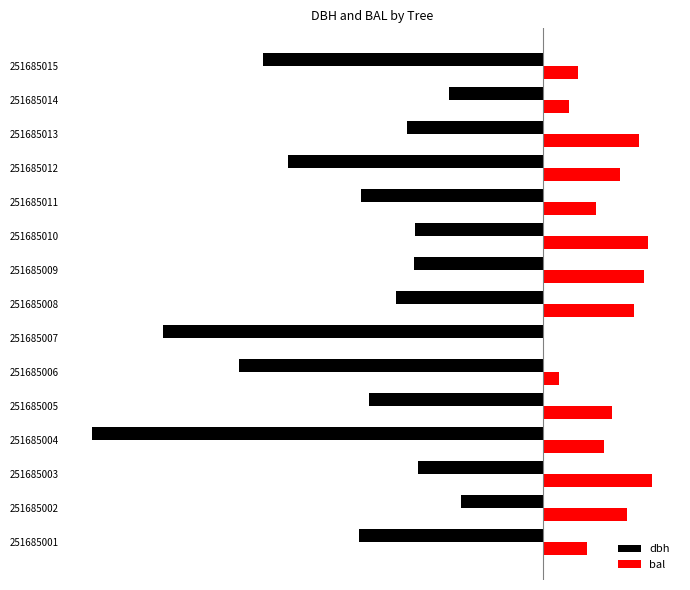

List the series in order of their overall mean, highest first.

bal, dbh